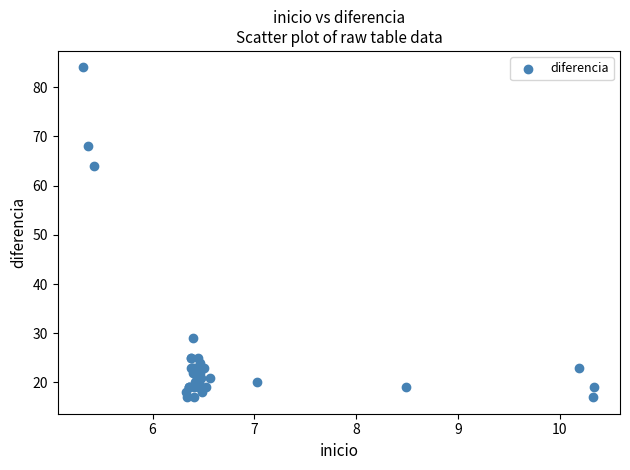

What Y value in the scatter plot is closest to 50?

64